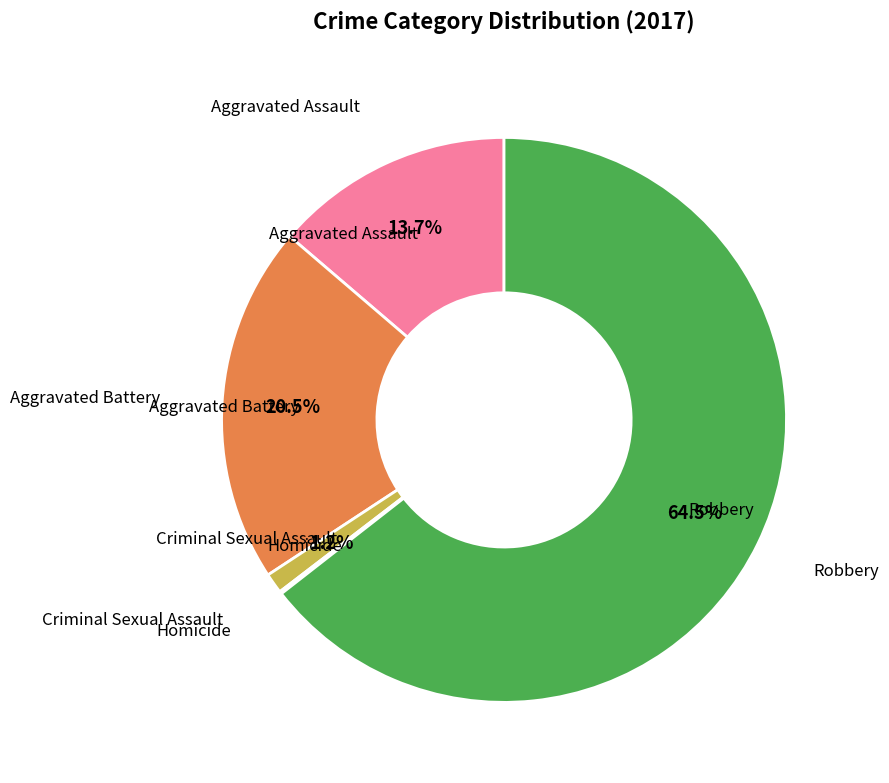

Which category has the smallest portion of the pie?

Homicide